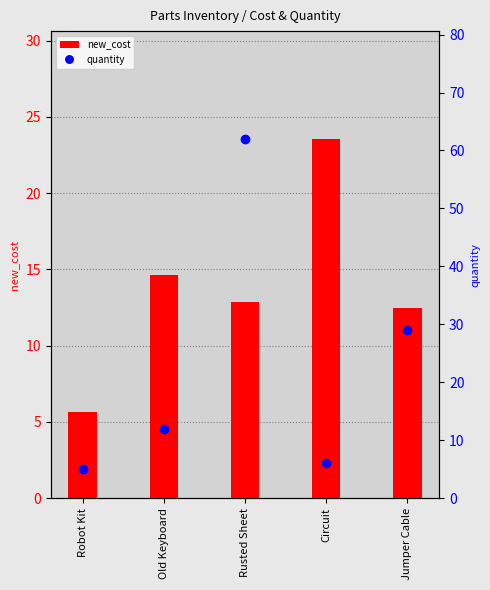

How many series are shown in this chart?

2